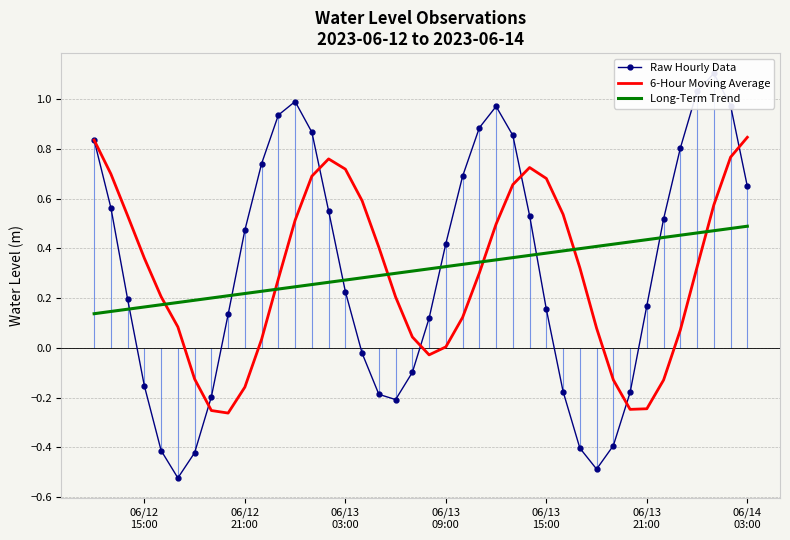

True or false: 6-Hour Moving Average has a value of 0.5 at 29.

False